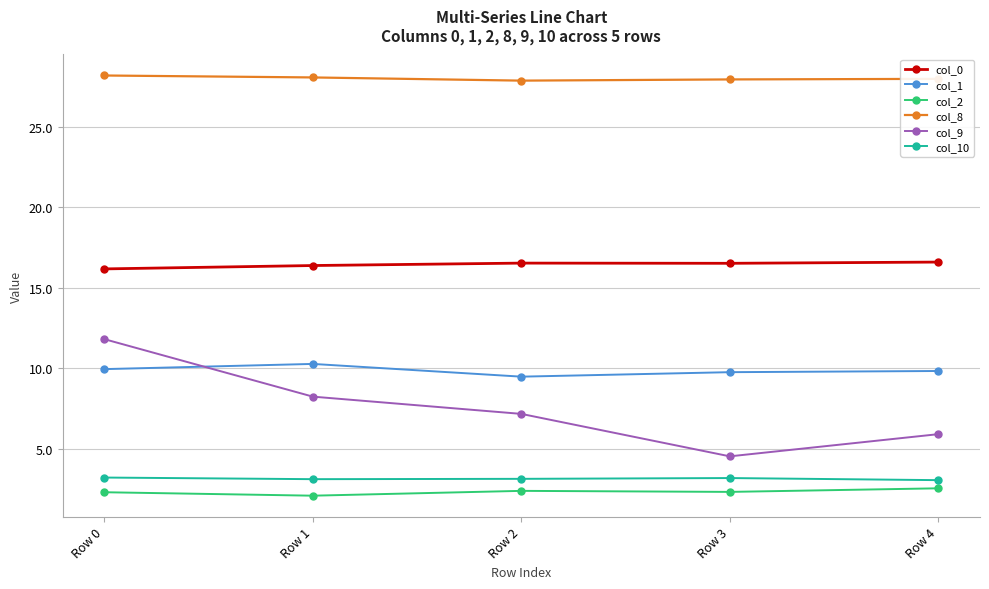

Which series changed the most between Row 3 and Row 4?

col_9